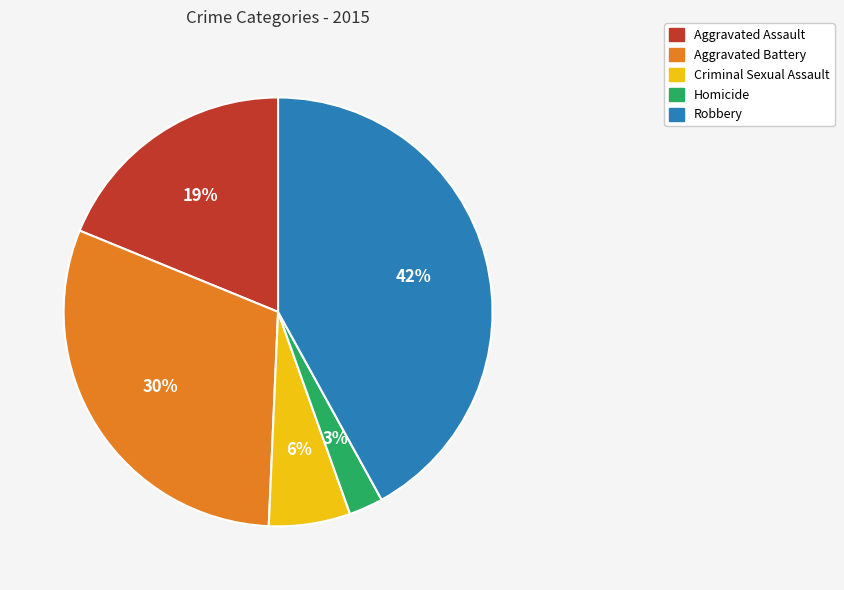

Which has a higher value, Homicide or Aggravated Assault?

Aggravated Assault